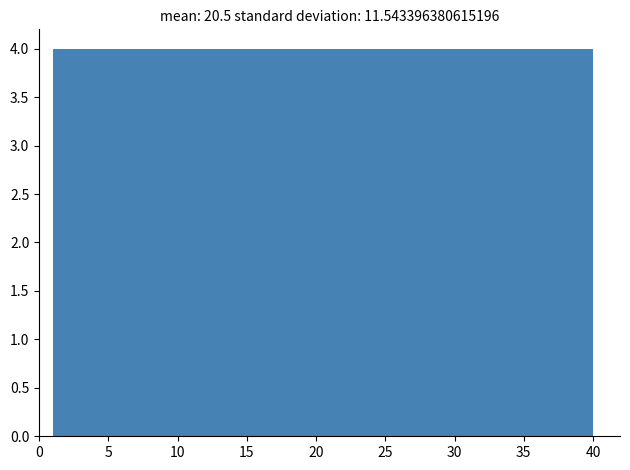

Reading left to right, transcribe this chart: for each bar, give the range it covers on the x-axis and its height. Neither the bar edges nor the heights are printed on the chart, so give them approximately, as read against the axes.

1.0 to 4.9: 4
4.9 to 8.8: 4
8.8 to 12.7: 4
12.7 to 16.6: 4
16.6 to 20.5: 4
20.5 to 24.4: 4
24.4 to 28.3: 4
28.3 to 32.2: 4
32.2 to 36.1: 4
36.1 to 40.0: 4